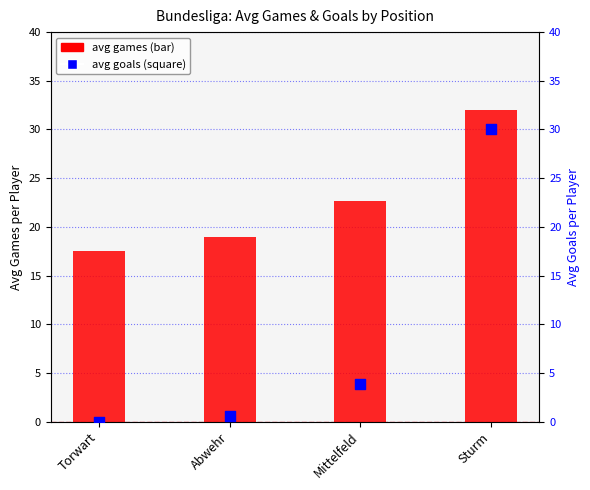

What are all the series names shown in the legend?

avg games, avg goals